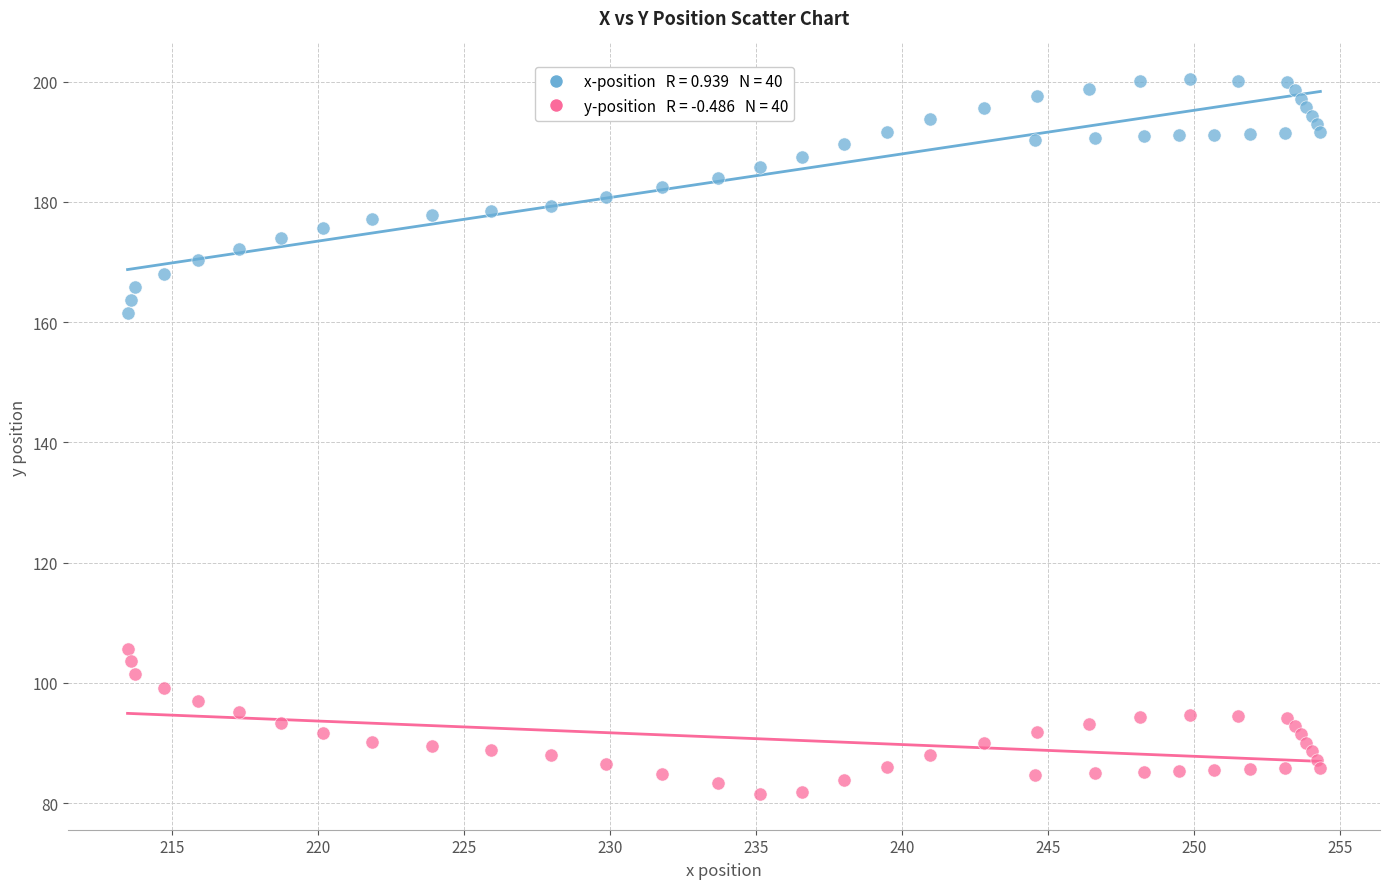

Across all series, what Y value is closest to 140?

161.6